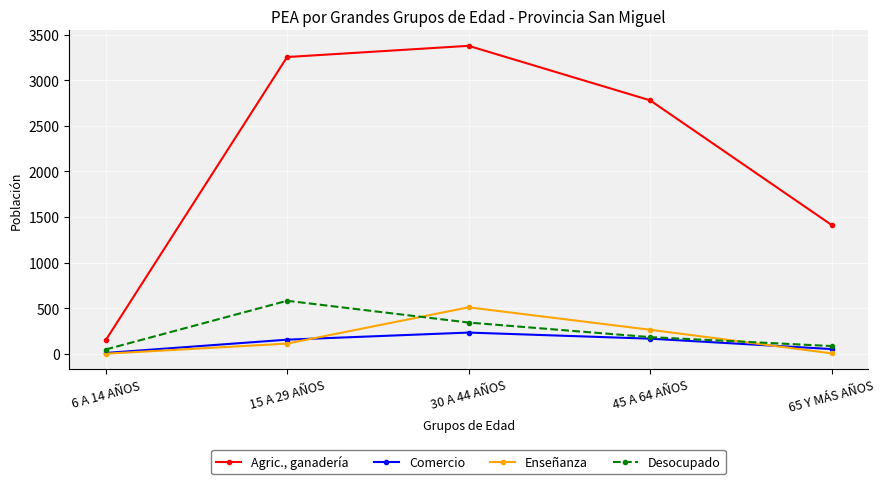

What is the label of the 3rd point from the left?

30 A 44 AÑOS